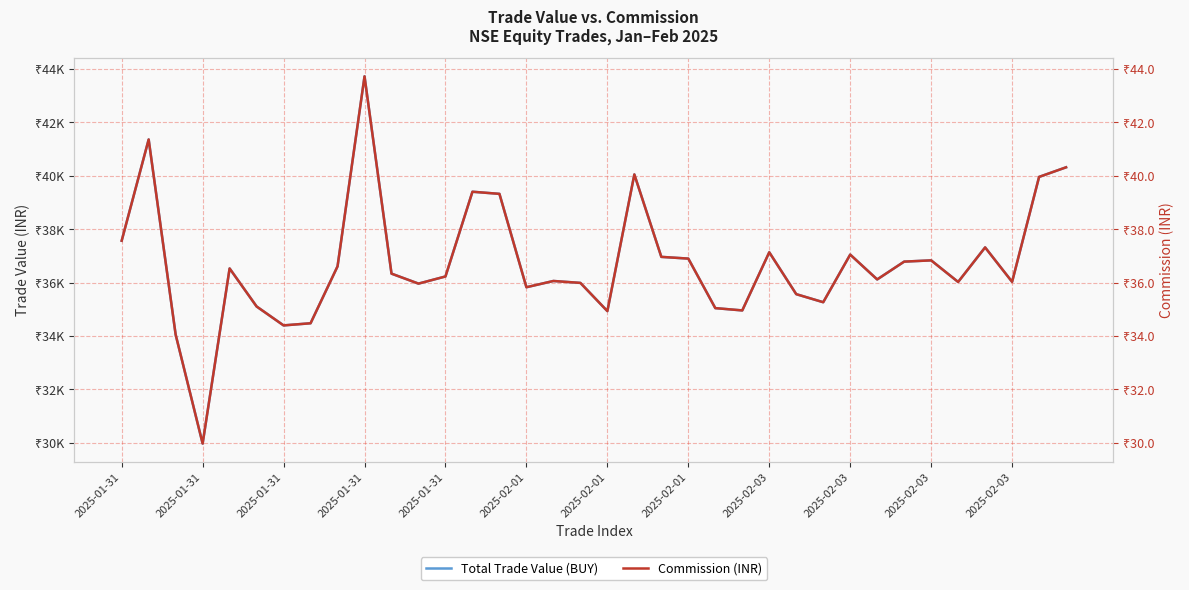

What is the value of the Total Trade Value (BUY) point at the 1st from the left?

37570.5